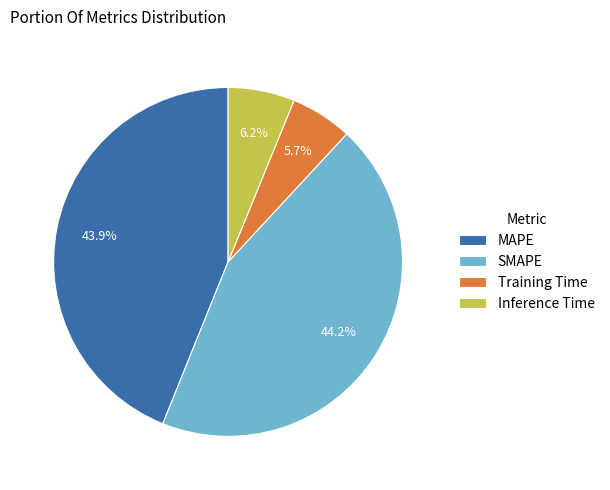

Which has a higher value, MAPE or Training Time?

MAPE